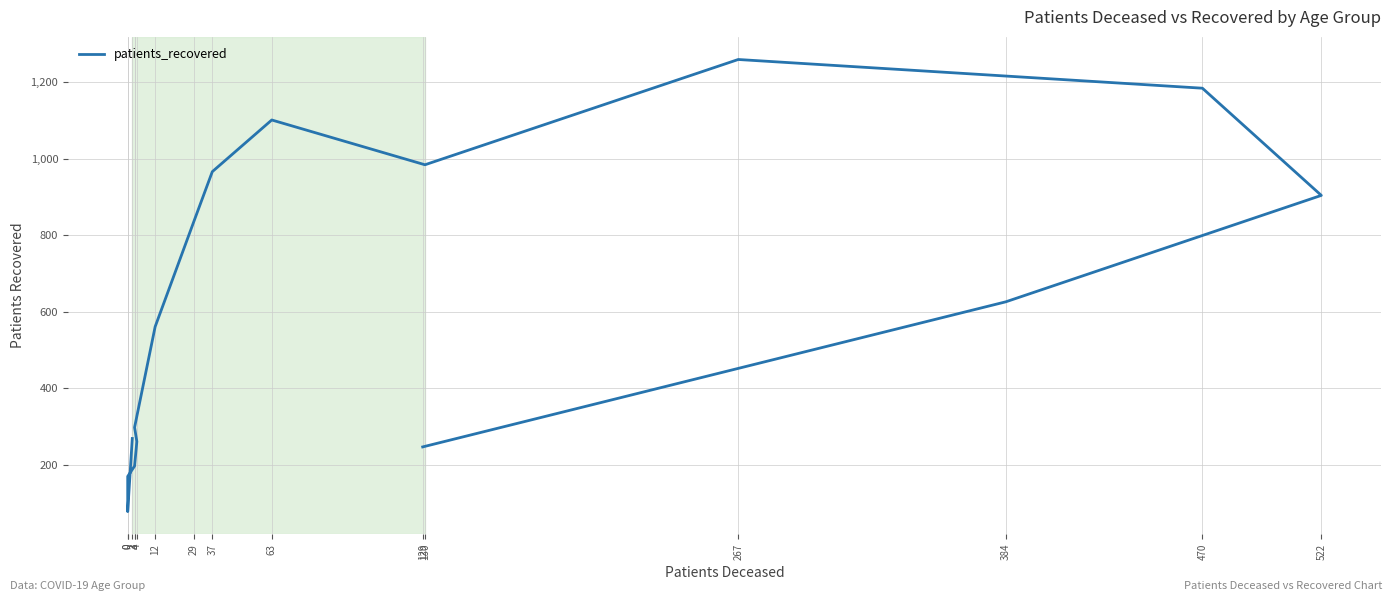

Rank the categories by value from lowest to highest.

0, 0, 3, 129, 4, 2, 3, 12, 384, 29, 522, 37, 130, 63, 470, 267